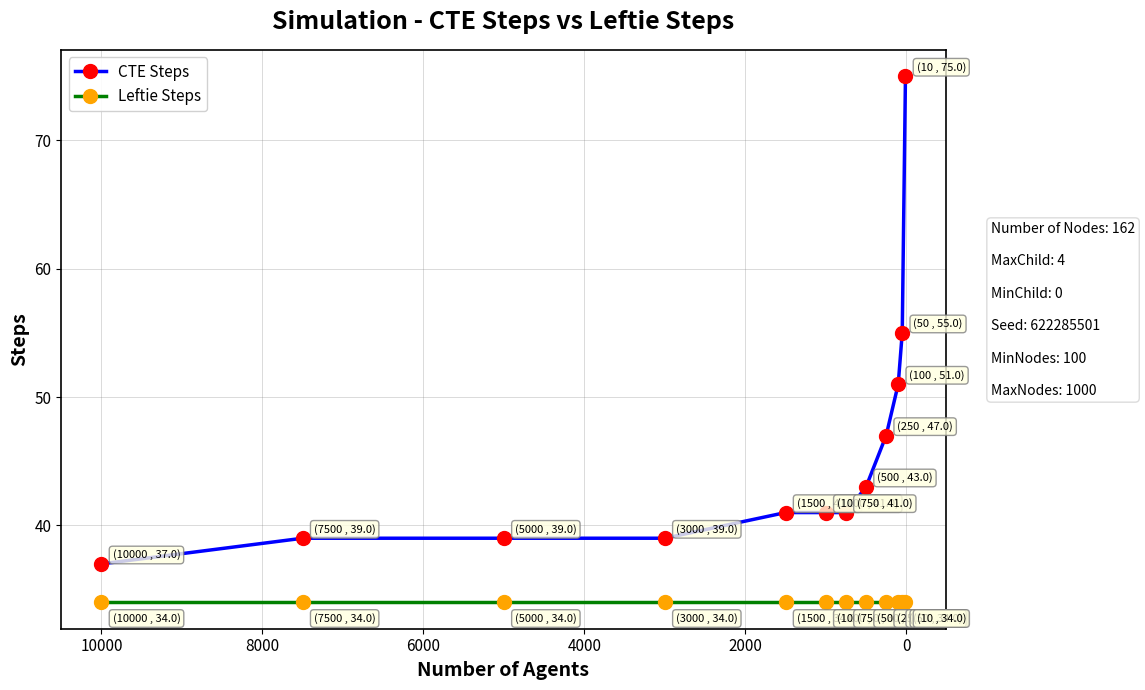

List the series in order of their overall mean, lowest first.

Leftie Steps, CTE Steps